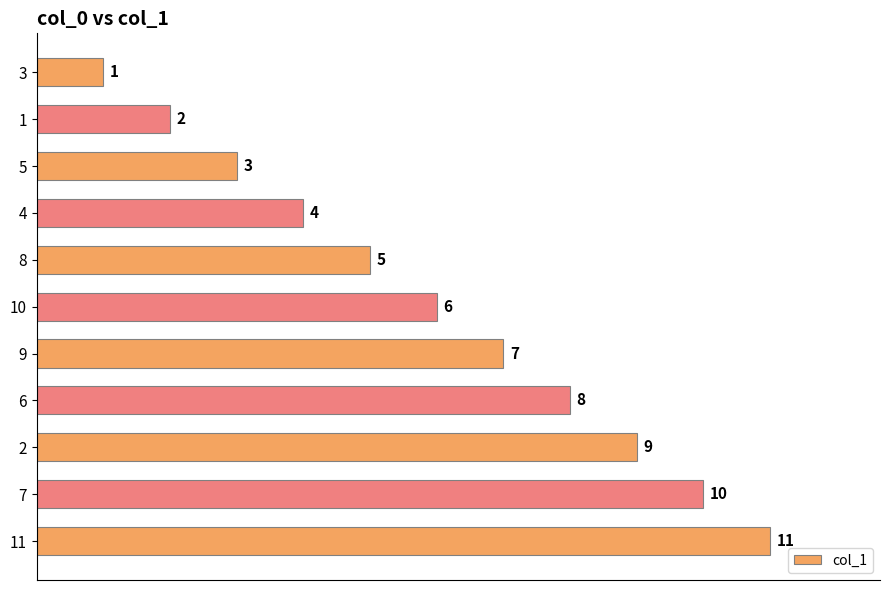

What is the approximate value at 6, to the nearest 5?

10